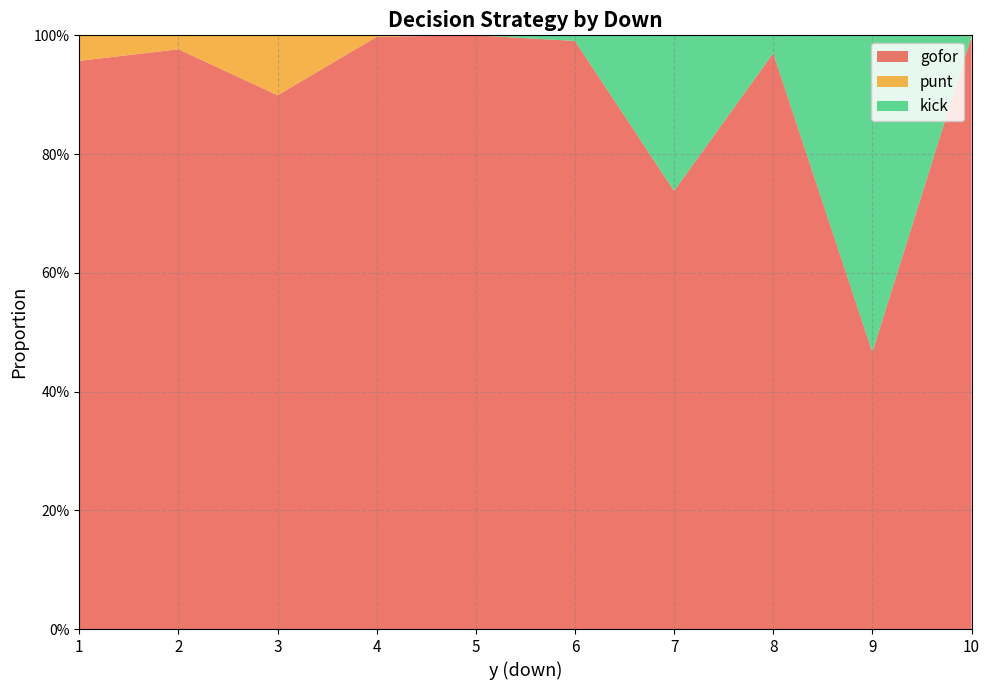

Reading left to right, transcribe all the data shown in this chart.

gofor: 1=1.0	2=1.0	3=0.9	4=1.0	5=1.0	6=1.0	7=0.7	8=1.0	9=0.5	10=1.0
punt: 1=0.0	2=0.0	3=0.1	4=0.0	5=0.0	6=0.0	7=0.0	8=0.0	9=0.0	10=0.0
kick: 1=0.0	2=0.0	3=0.0	4=0.0	5=0.0	6=0.0	7=0.3	8=0.0	9=0.5	10=0.0